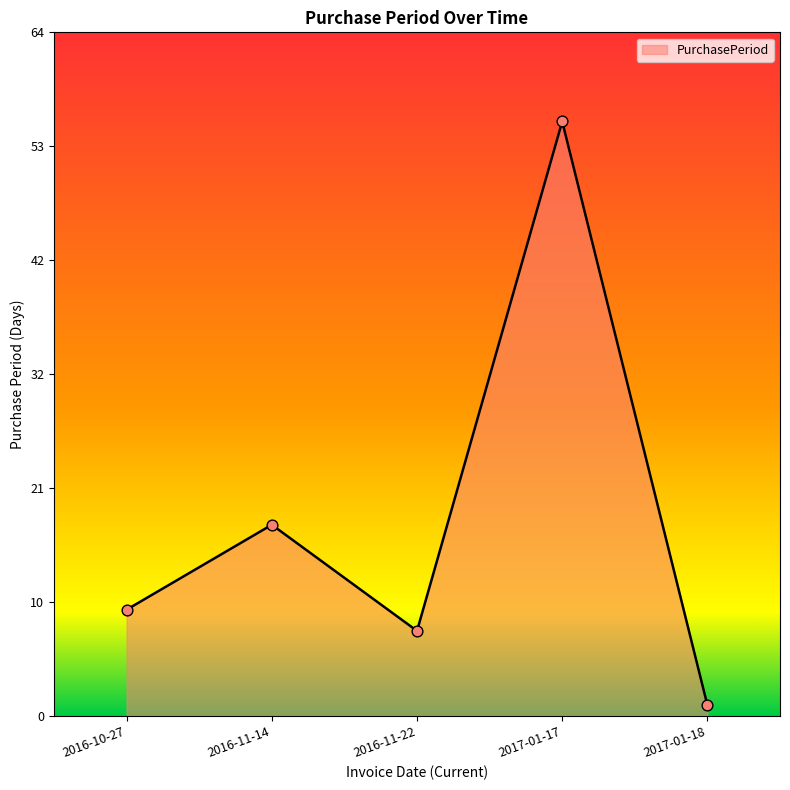

Which has a higher value, 2016-11-14 or 2017-01-18?

2016-11-14